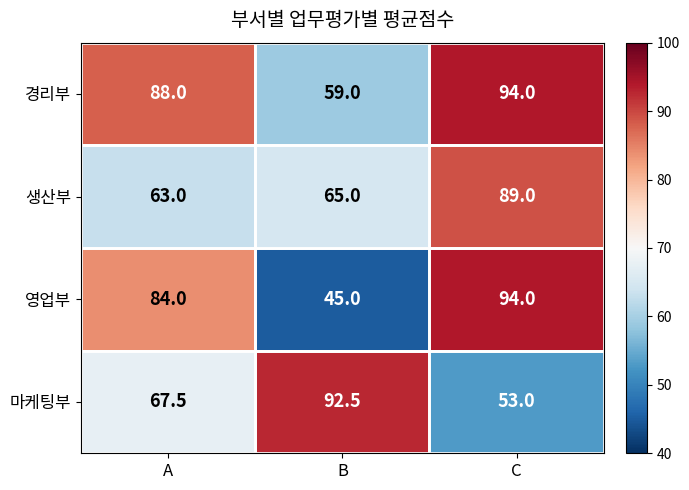

The 경리부 series shows 88.0 at A. True or false?

True